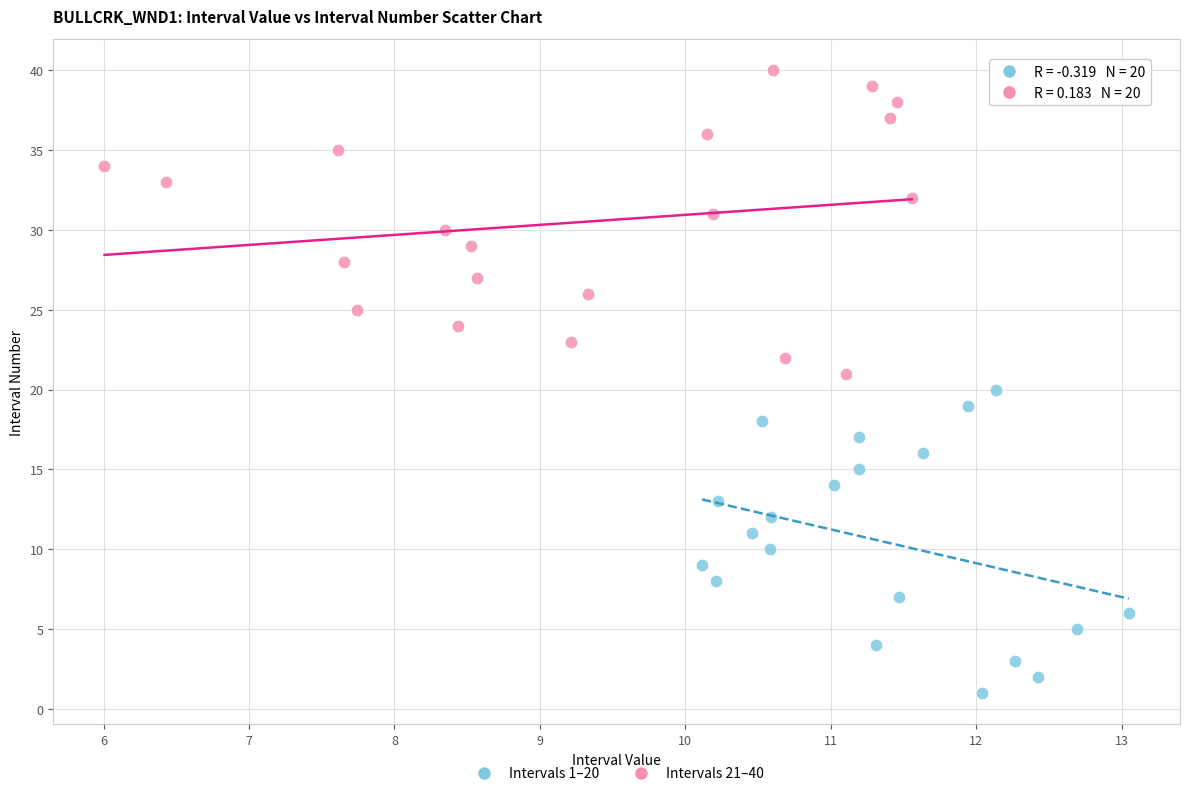

Which series contains the lowest Y value?

Intervals 1–20